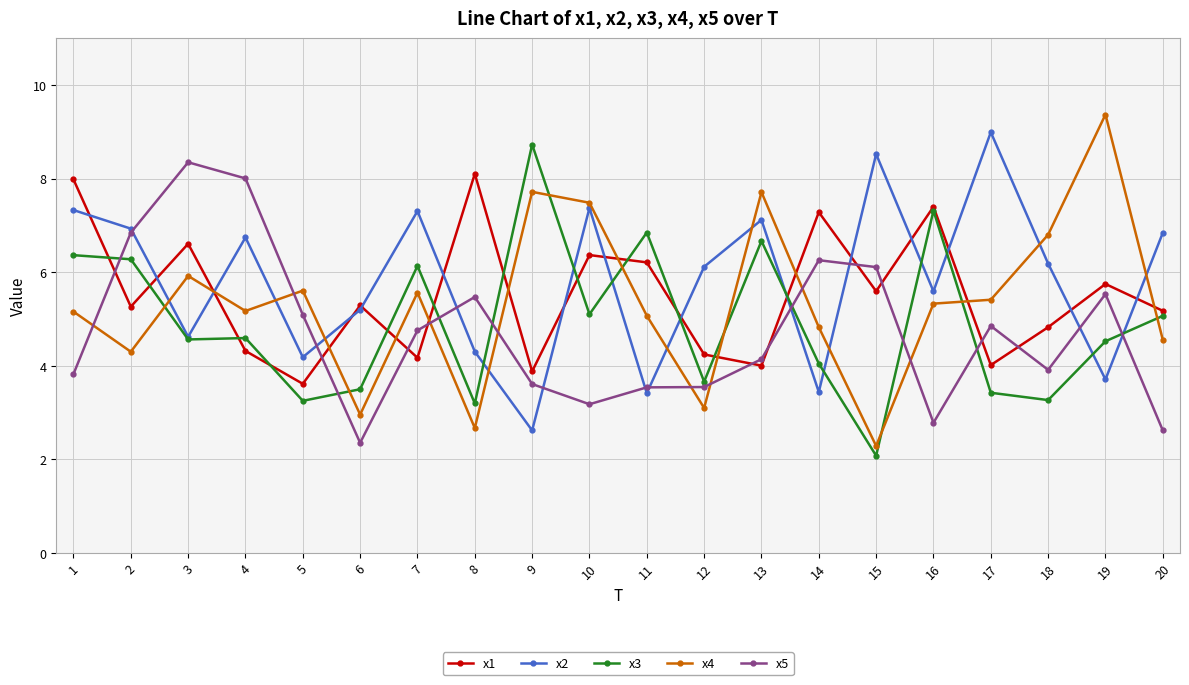

What is the value of the x4 point at the 11th from the left?

5.1